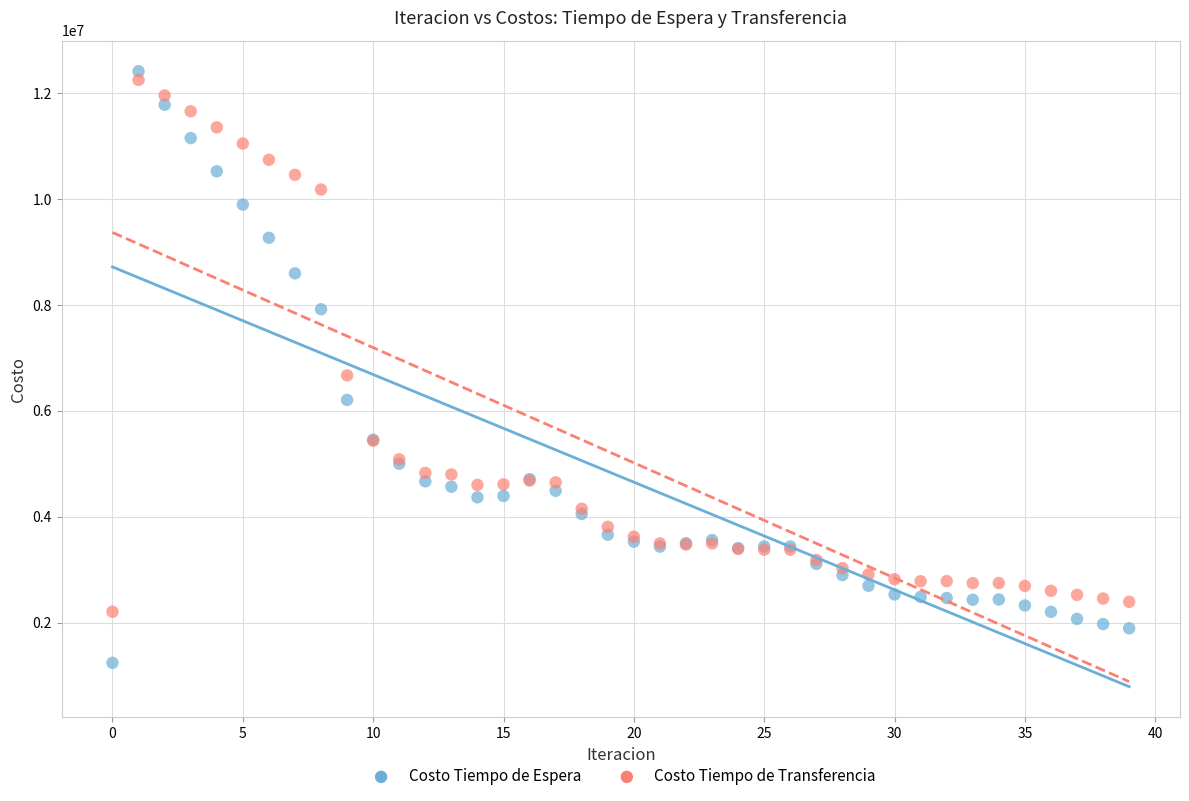

Which series has the largest Y range (max minus min)?

Costo Tiempo de Espera